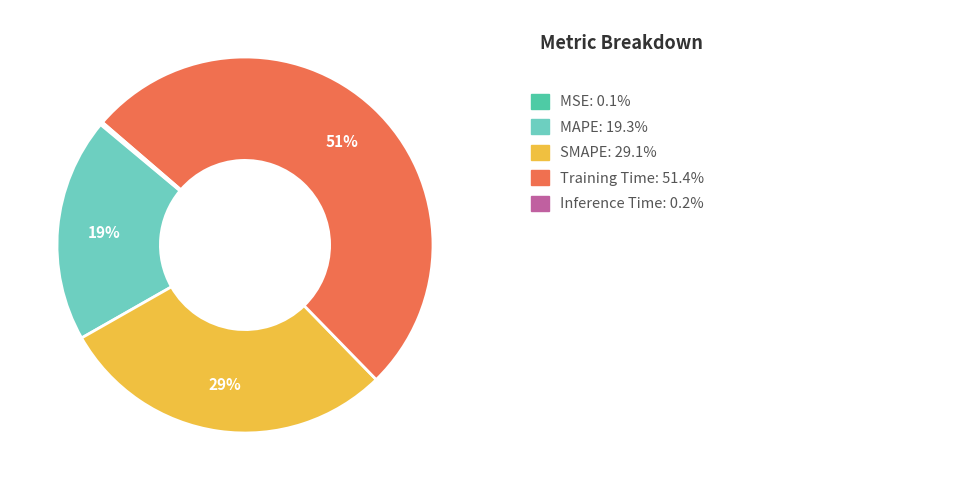

Is there a majority slice in this chart?

Yes